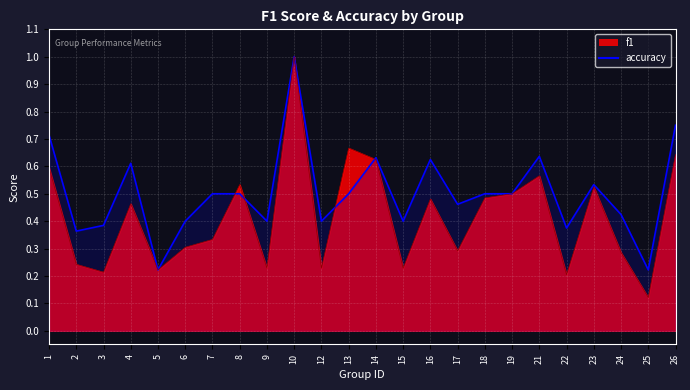

How many lines are shown in the chart?

2